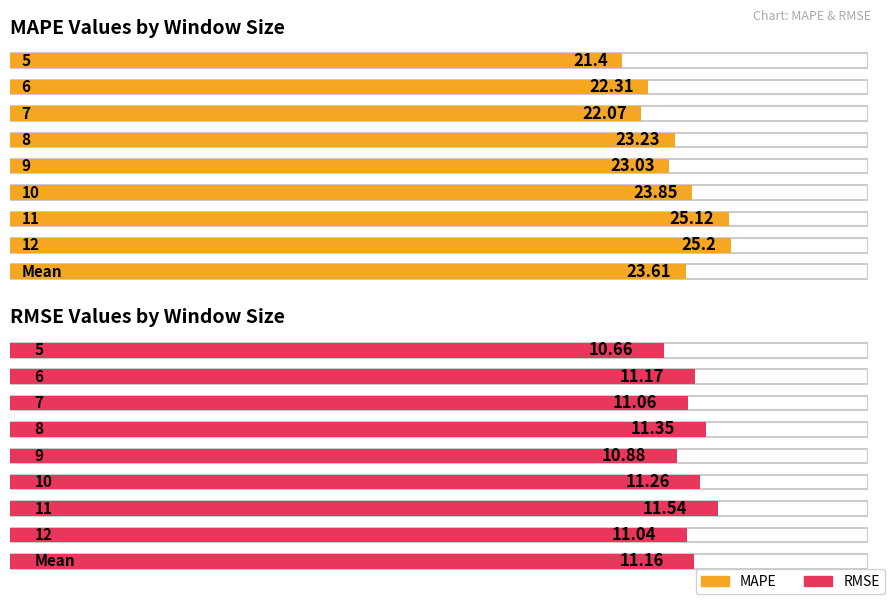

Reading left to right, list all the values displayed in this chart.

MAPE: 21.4	22.3	22.1	23.2	23.0	23.9	25.1	25.2	23.6
RMSE: 10.7	11.2	11.1	11.3	10.9	11.3	11.5	11.0	11.2